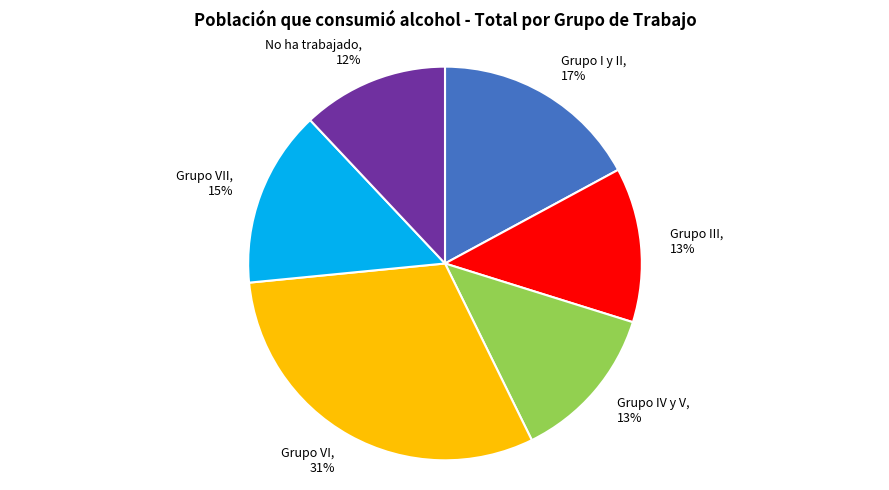

How many slices are in this pie chart?

6